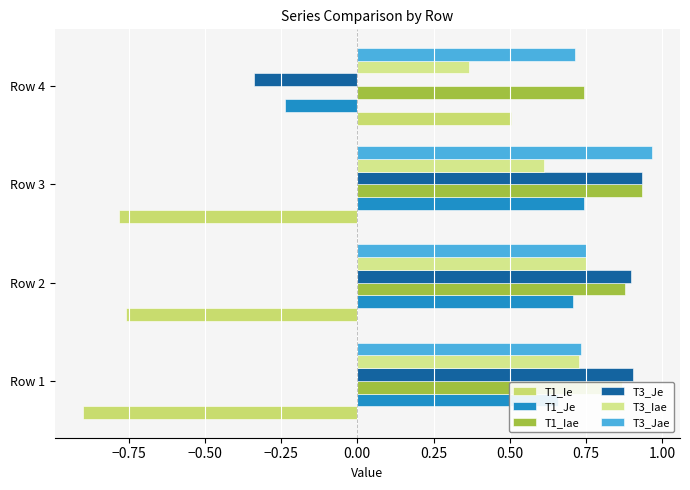

How many positive values does the T1_Je series have?

3